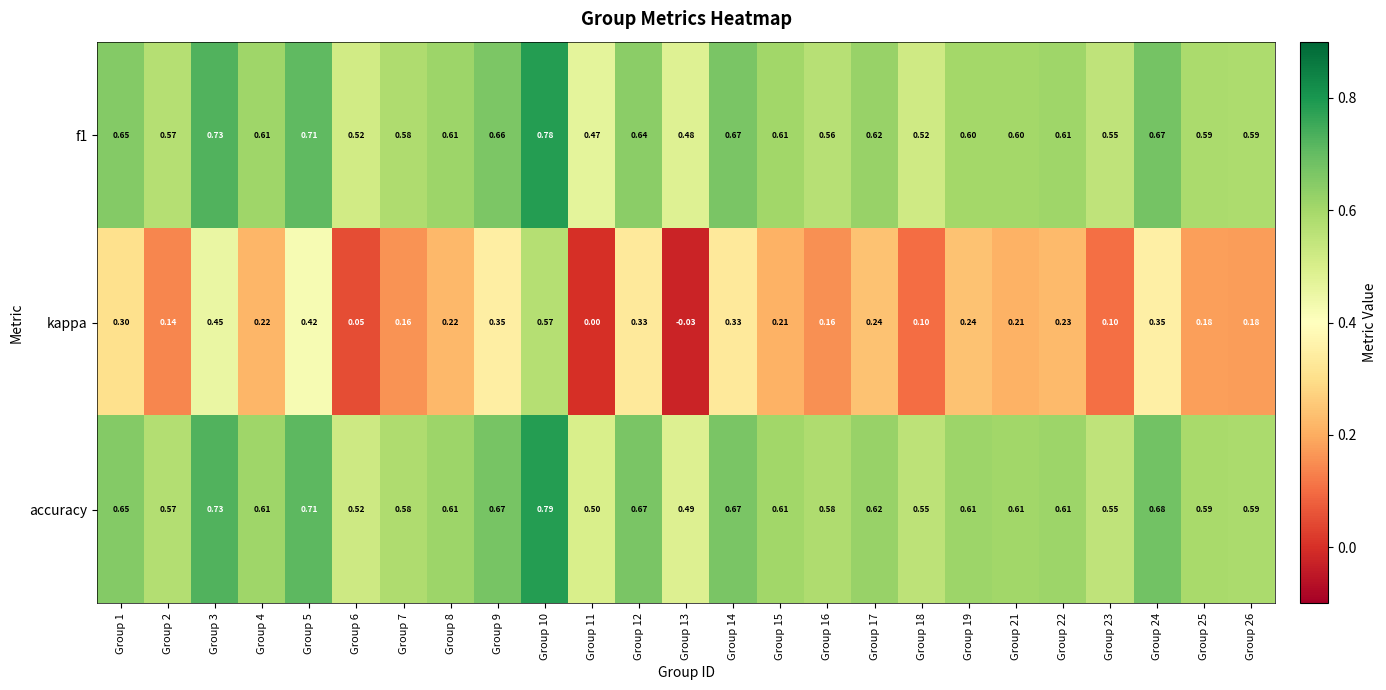

Which series has the largest total across all categories?

accuracy